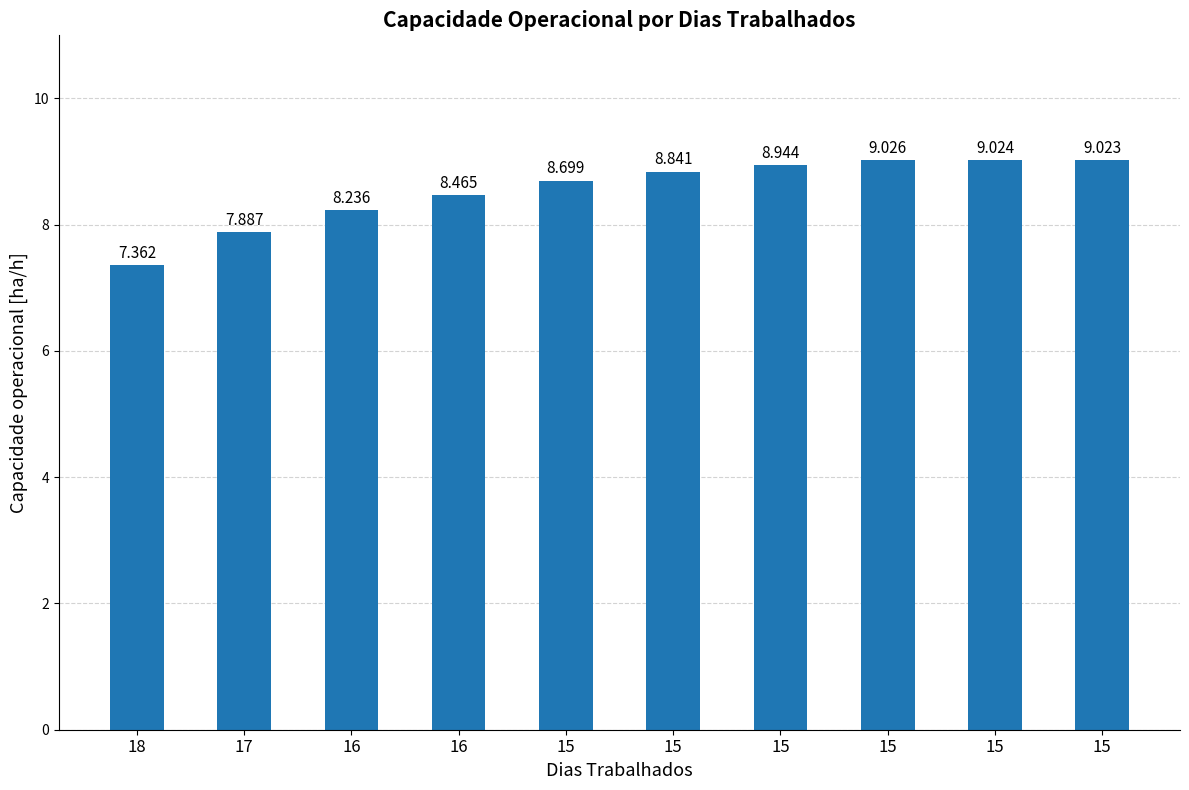

Reading right to left, what are all the values shown in this chart?

9.0	9.0	9.0	8.9	8.8	8.7	8.5	8.2	7.9	7.4